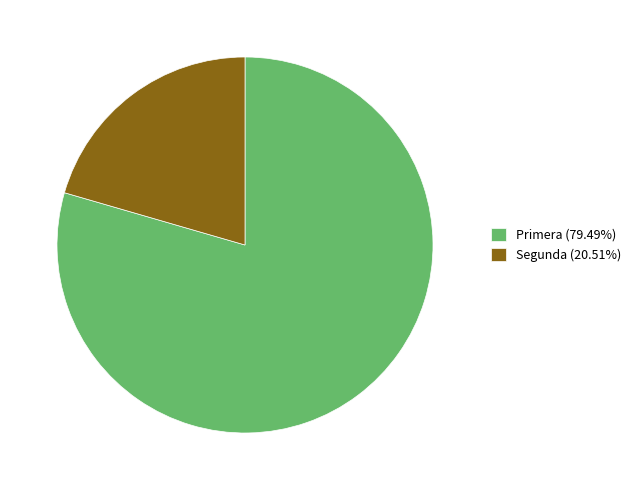

Is it true that Segunda is 15% of the pie?

False